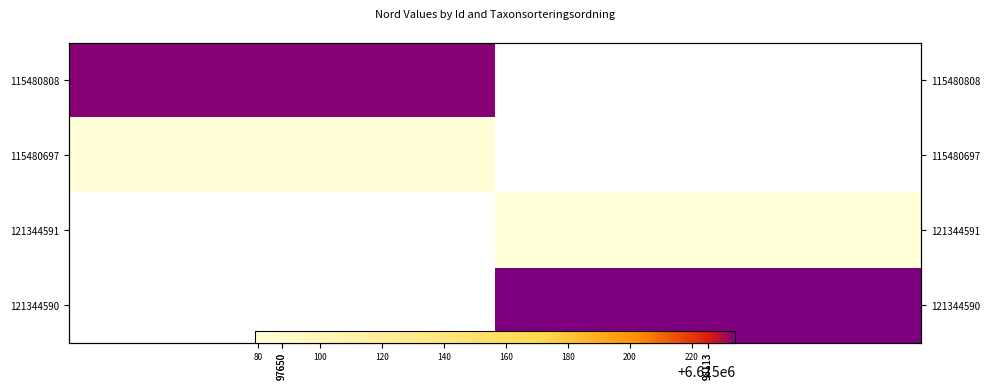

What is the approximate value of 115480808 at 97650?

6615233.0